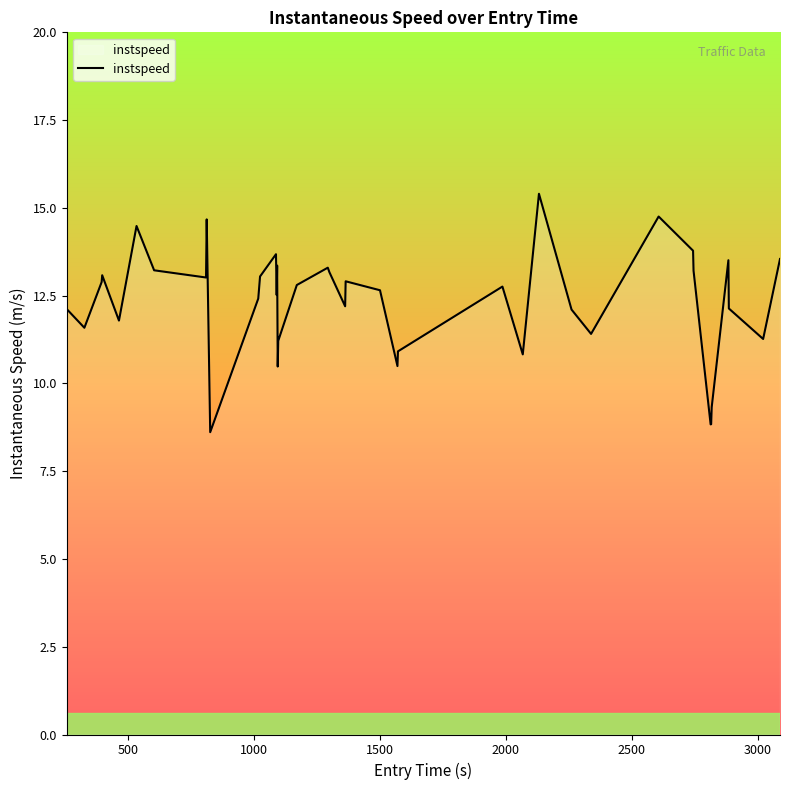

What is the minimum value shown in the chart?

8.6